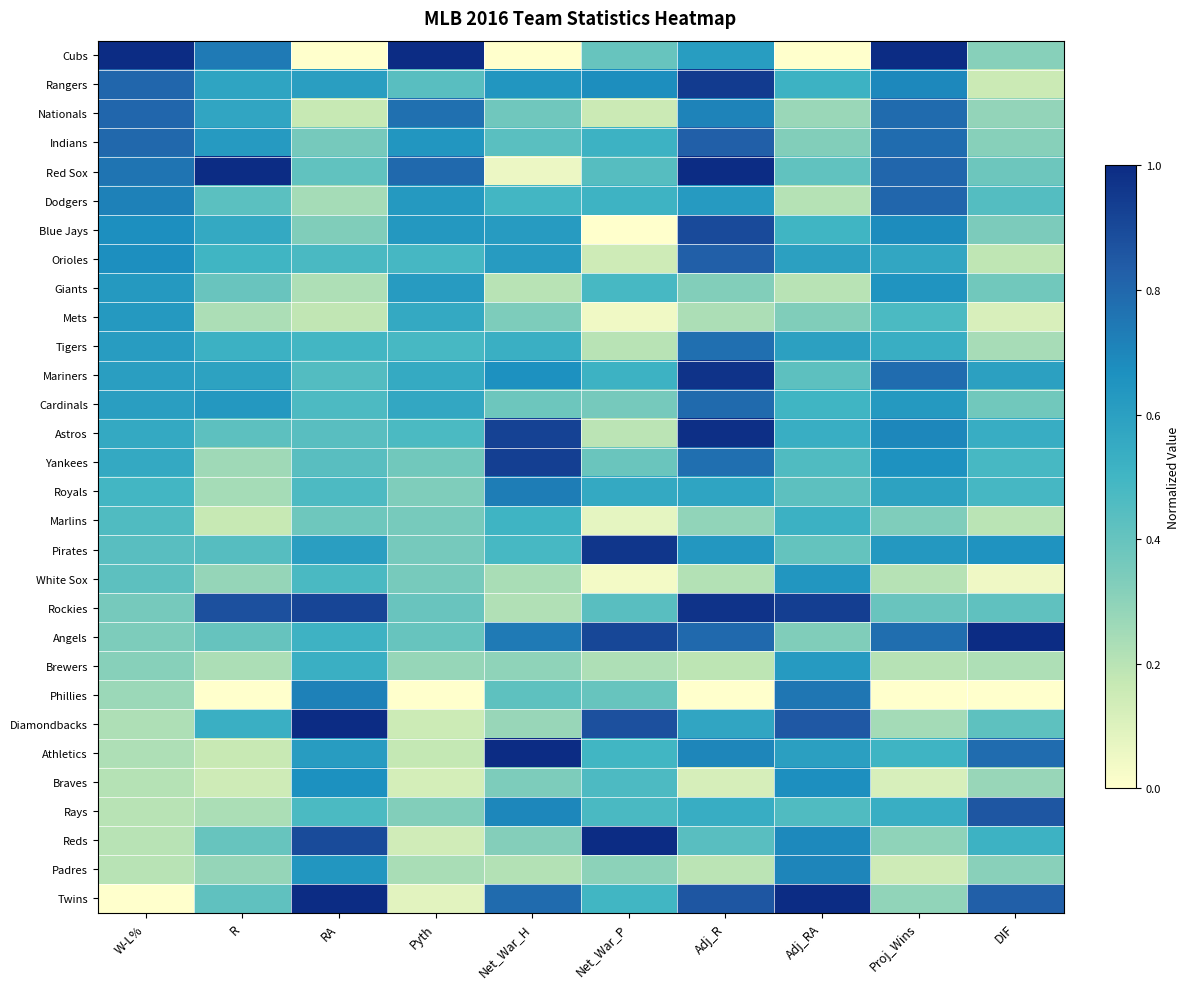

Reading right to left, what are all the values shown in this chart?

Cubs: DIF=0.3	Proj_Wins=1.0	Adj_RA=0.0	Adj_R=0.6	Net_War_P=0.4	Net_War_H=0.0	Pyth=1.0	RA=0.0	R=0.7	W-L%=1.0
Rangers: DIF=0.2	Proj_Wins=0.7	Adj_RA=0.5	Adj_R=0.9	Net_War_P=0.7	Net_War_H=0.6	Pyth=0.4	RA=0.6	R=0.6	W-L%=0.8
Nationals: DIF=0.3	Proj_Wins=0.8	Adj_RA=0.3	Adj_R=0.7	Net_War_P=0.2	Net_War_H=0.4	Pyth=0.8	RA=0.2	R=0.6	W-L%=0.8
Indians: DIF=0.3	Proj_Wins=0.8	Adj_RA=0.3	Adj_R=0.8	Net_War_P=0.5	Net_War_H=0.4	Pyth=0.6	RA=0.4	R=0.6	W-L%=0.8
Red Sox: DIF=0.4	Proj_Wins=0.8	Adj_RA=0.4	Adj_R=1.0	Net_War_P=0.4	Net_War_H=0.1	Pyth=0.8	RA=0.4	R=1.0	W-L%=0.8
Dodgers: DIF=0.4	Proj_Wins=0.8	Adj_RA=0.2	Adj_R=0.6	Net_War_P=0.5	Net_War_H=0.5	Pyth=0.6	RA=0.2	R=0.4	W-L%=0.7
Blue Jays: DIF=0.3	Proj_Wins=0.7	Adj_RA=0.5	Adj_R=0.9	Net_War_P=0.0	Net_War_H=0.6	Pyth=0.6	RA=0.3	R=0.6	W-L%=0.7
Orioles: DIF=0.2	Proj_Wins=0.6	Adj_RA=0.6	Adj_R=0.8	Net_War_P=0.1	Net_War_H=0.6	Pyth=0.5	RA=0.5	R=0.5	W-L%=0.7
Giants: DIF=0.4	Proj_Wins=0.7	Adj_RA=0.2	Adj_R=0.3	Net_War_P=0.5	Net_War_H=0.2	Pyth=0.6	RA=0.2	R=0.4	W-L%=0.6
Mets: DIF=0.1	Proj_Wins=0.5	Adj_RA=0.3	Adj_R=0.2	Net_War_P=0.0	Net_War_H=0.3	Pyth=0.6	RA=0.2	R=0.2	W-L%=0.6
Tigers: DIF=0.2	Proj_Wins=0.5	Adj_RA=0.6	Adj_R=0.8	Net_War_P=0.2	Net_War_H=0.5	Pyth=0.5	RA=0.5	R=0.5	W-L%=0.6
Mariners: DIF=0.6	Proj_Wins=0.8	Adj_RA=0.4	Adj_R=1.0	Net_War_P=0.5	Net_War_H=0.7	Pyth=0.6	RA=0.5	R=0.6	W-L%=0.6
Cardinals: DIF=0.4	Proj_Wins=0.6	Adj_RA=0.5	Adj_R=0.8	Net_War_P=0.4	Net_War_H=0.4	Pyth=0.6	RA=0.5	R=0.6	W-L%=0.6
Astros: DIF=0.5	Proj_Wins=0.7	Adj_RA=0.5	Adj_R=1.0	Net_War_P=0.2	Net_War_H=0.9	Pyth=0.5	RA=0.4	R=0.4	W-L%=0.6
Yankees: DIF=0.5	Proj_Wins=0.7	Adj_RA=0.5	Adj_R=0.8	Net_War_P=0.4	Net_War_H=0.9	Pyth=0.4	RA=0.4	R=0.3	W-L%=0.6
Royals: DIF=0.5	Proj_Wins=0.6	Adj_RA=0.4	Adj_R=0.6	Net_War_P=0.6	Net_War_H=0.7	Pyth=0.3	RA=0.5	R=0.2	W-L%=0.5
Marlins: DIF=0.2	Proj_Wins=0.3	Adj_RA=0.5	Adj_R=0.3	Net_War_P=0.1	Net_War_H=0.5	Pyth=0.4	RA=0.4	R=0.2	W-L%=0.5
Pirates: DIF=0.7	Proj_Wins=0.6	Adj_RA=0.4	Adj_R=0.6	Net_War_P=1.0	Net_War_H=0.5	Pyth=0.4	RA=0.6	R=0.4	W-L%=0.4
White Sox: DIF=0.1	Proj_Wins=0.2	Adj_RA=0.6	Adj_R=0.2	Net_War_P=0.0	Net_War_H=0.2	Pyth=0.4	RA=0.5	R=0.3	W-L%=0.4
Rockies: DIF=0.4	Proj_Wins=0.4	Adj_RA=0.9	Adj_R=1.0	Net_War_P=0.4	Net_War_H=0.2	Pyth=0.4	RA=0.9	R=0.9	W-L%=0.4
Angels: DIF=1.0	Proj_Wins=0.8	Adj_RA=0.3	Adj_R=0.8	Net_War_P=0.9	Net_War_H=0.7	Pyth=0.4	RA=0.5	R=0.4	W-L%=0.3
Brewers: DIF=0.2	Proj_Wins=0.2	Adj_RA=0.6	Adj_R=0.2	Net_War_P=0.2	Net_War_H=0.3	Pyth=0.3	RA=0.5	R=0.2	W-L%=0.3
Phillies: DIF=0.0	Proj_Wins=0.0	Adj_RA=0.8	Adj_R=0.0	Net_War_P=0.4	Net_War_H=0.4	Pyth=0.0	RA=0.7	R=0.0	W-L%=0.3
Diamondbacks: DIF=0.4	Proj_Wins=0.2	Adj_RA=0.8	Adj_R=0.6	Net_War_P=0.9	Net_War_H=0.3	Pyth=0.2	RA=1.0	R=0.5	W-L%=0.2
Athletics: DIF=0.8	Proj_Wins=0.5	Adj_RA=0.6	Adj_R=0.7	Net_War_P=0.5	Net_War_H=1.0	Pyth=0.2	RA=0.6	R=0.2	W-L%=0.2
Braves: DIF=0.3	Proj_Wins=0.1	Adj_RA=0.7	Adj_R=0.1	Net_War_P=0.5	Net_War_H=0.3	Pyth=0.1	RA=0.7	R=0.1	W-L%=0.2
Rays: DIF=0.9	Proj_Wins=0.5	Adj_RA=0.5	Adj_R=0.5	Net_War_P=0.5	Net_War_H=0.7	Pyth=0.3	RA=0.5	R=0.2	W-L%=0.2
Reds: DIF=0.5	Proj_Wins=0.3	Adj_RA=0.7	Adj_R=0.4	Net_War_P=1.0	Net_War_H=0.3	Pyth=0.1	RA=0.9	R=0.4	W-L%=0.2
Padres: DIF=0.3	Proj_Wins=0.1	Adj_RA=0.7	Adj_R=0.2	Net_War_P=0.3	Net_War_H=0.2	Pyth=0.2	RA=0.6	R=0.3	W-L%=0.2
Twins: DIF=0.8	Proj_Wins=0.3	Adj_RA=1.0	Adj_R=0.9	Net_War_P=0.5	Net_War_H=0.8	Pyth=0.1	RA=1.0	R=0.4	W-L%=0.0